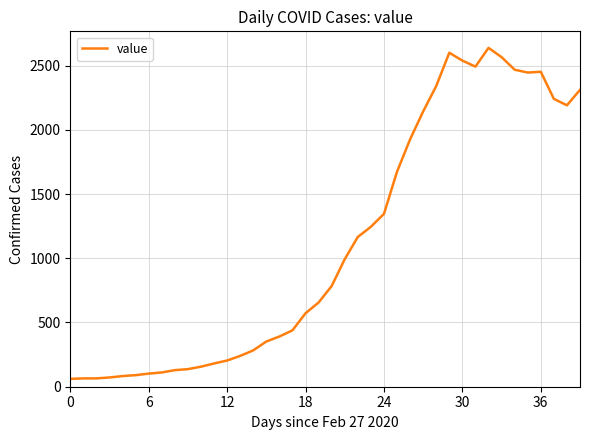

What is the greatest value displayed?

2638